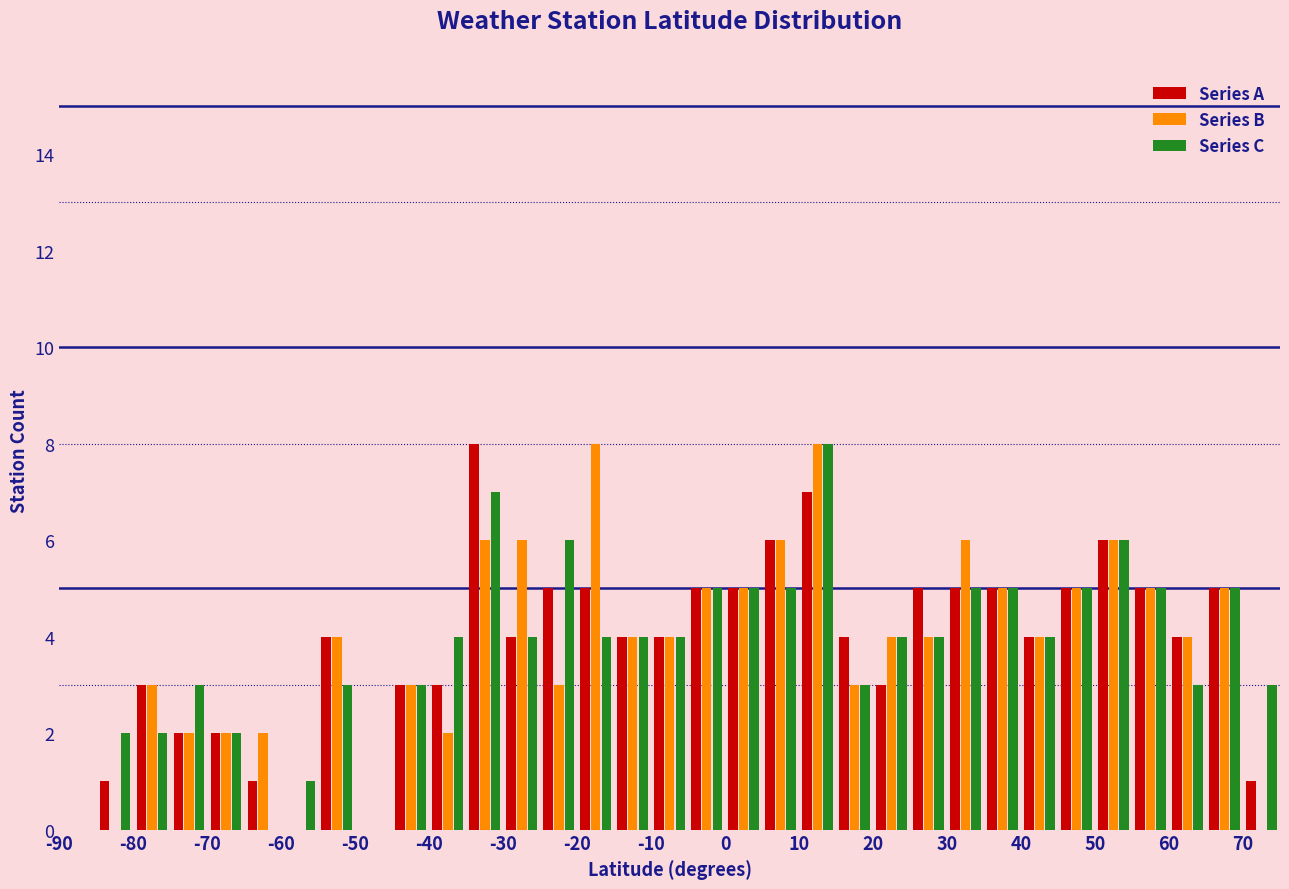

Reading left to right, list every range on the x-axis with the height of the bar of each series over it. The values are not printed on the chart, so give them approximately, as read against the axis.

-90 to -85: Series A=0	Series B=0	Series C=0
-85 to -80: Series A=1	Series B=0	Series C=2
-80 to -75: Series A=3	Series B=3	Series C=2
-75 to -70: Series A=2	Series B=2	Series C=3
-70 to -65: Series A=2	Series B=2	Series C=2
-65 to -60: Series A=1	Series B=2	Series C=0
-60 to -55: Series A=0	Series B=0	Series C=1
-55 to -50: Series A=4	Series B=4	Series C=3
-50 to -45: Series A=0	Series B=0	Series C=0
-45 to -40: Series A=3	Series B=3	Series C=3
-40 to -35: Series A=3	Series B=2	Series C=4
-35 to -30: Series A=8	Series B=6	Series C=7
-30 to -25: Series A=4	Series B=6	Series C=4
-25 to -20: Series A=5	Series B=3	Series C=6
-20 to -15: Series A=5	Series B=8	Series C=4
-15 to -10: Series A=4	Series B=4	Series C=4
-10 to -5: Series A=4	Series B=4	Series C=4
-5 to 0: Series A=5	Series B=5	Series C=5
0 to 5: Series A=5	Series B=5	Series C=5
5 to 10: Series A=6	Series B=6	Series C=5
10 to 15: Series A=7	Series B=8	Series C=8
15 to 20: Series A=4	Series B=3	Series C=3
20 to 25: Series A=3	Series B=4	Series C=4
25 to 30: Series A=5	Series B=4	Series C=4
30 to 35: Series A=5	Series B=6	Series C=5
35 to 40: Series A=5	Series B=5	Series C=5
40 to 45: Series A=4	Series B=4	Series C=4
45 to 50: Series A=5	Series B=5	Series C=5
50 to 55: Series A=6	Series B=6	Series C=6
55 to 60: Series A=5	Series B=5	Series C=5
60 to 65: Series A=4	Series B=4	Series C=3
65 to 70: Series A=5	Series B=5	Series C=5
70 to 75: Series A=1	Series B=0	Series C=3